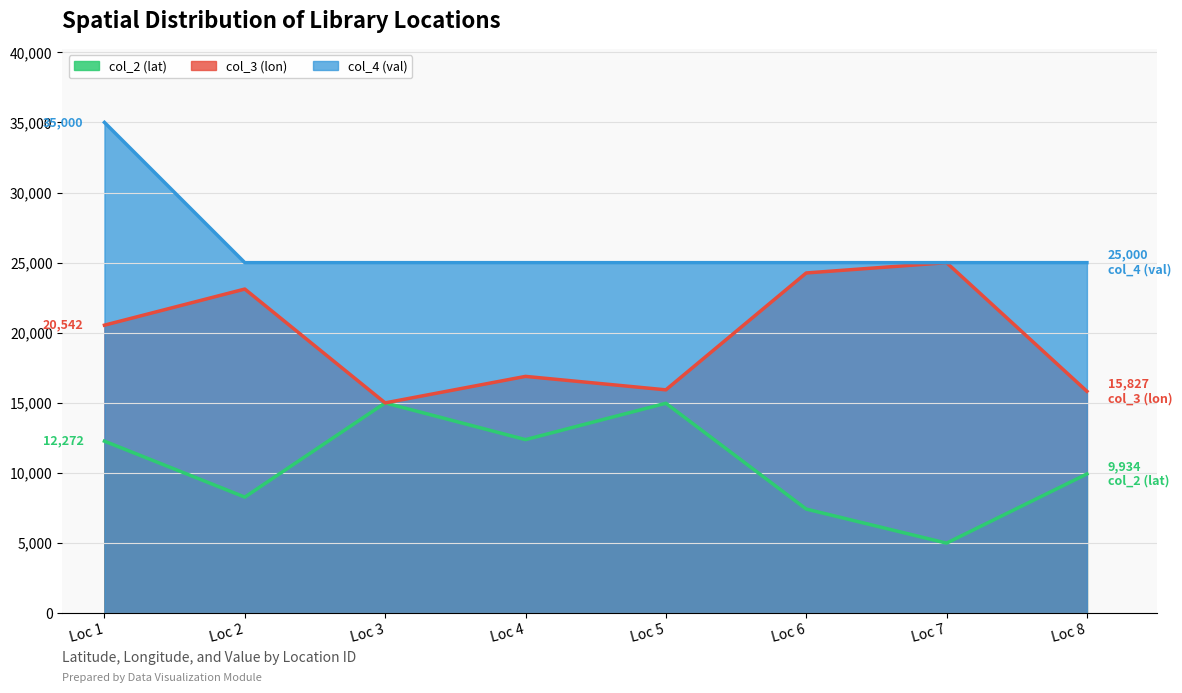

The value of col_3 (lon) at Loc 1 is 20542.0. True or false?

True